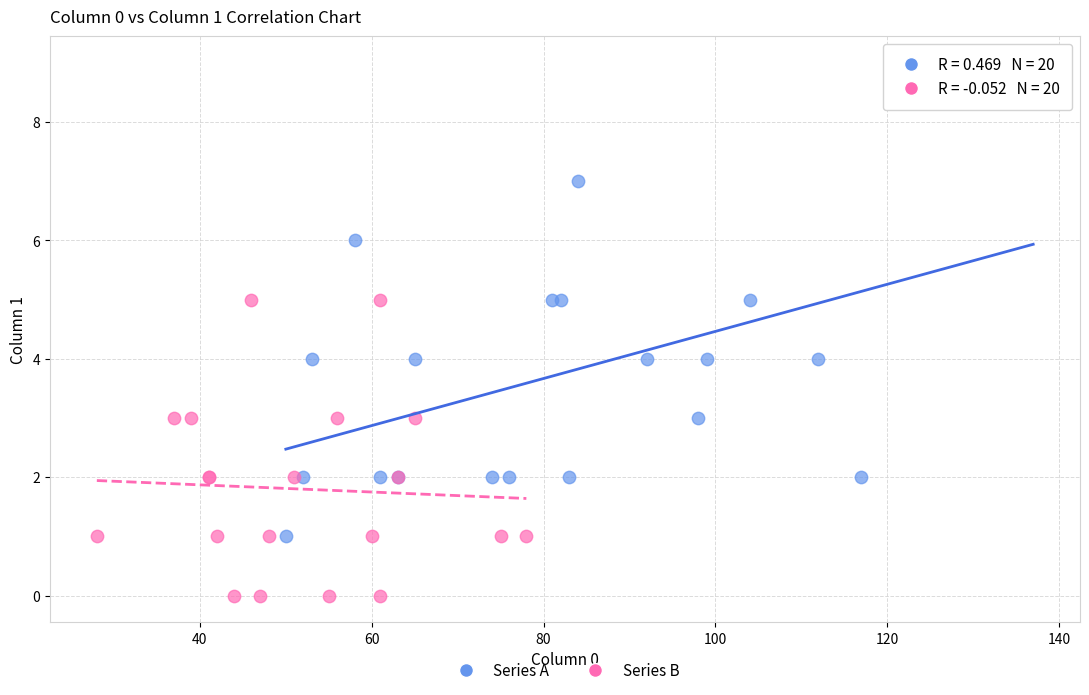

What are all the series names shown in the legend?

Series A, Series B